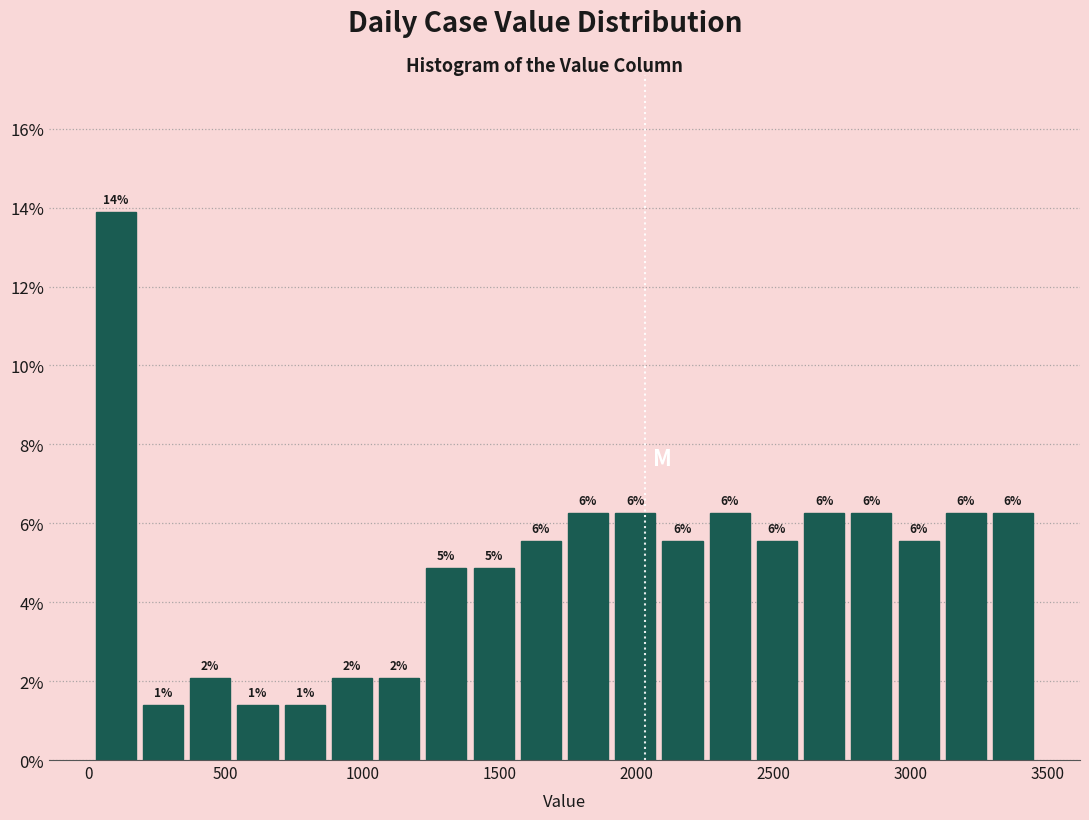

Read against the x-axis, roughly where is the centre of the tallest bar?

100